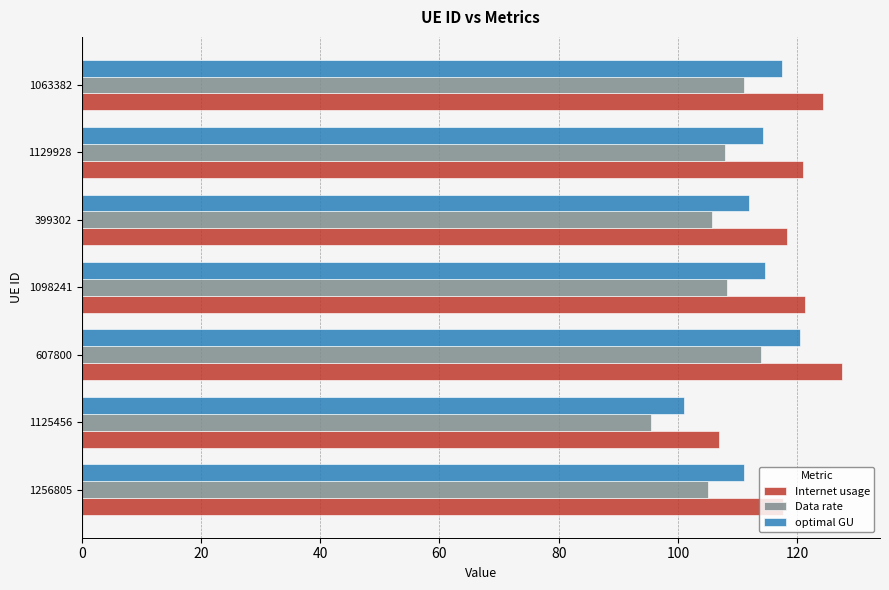

Which series has the largest range (max minus min)?

Internet usage